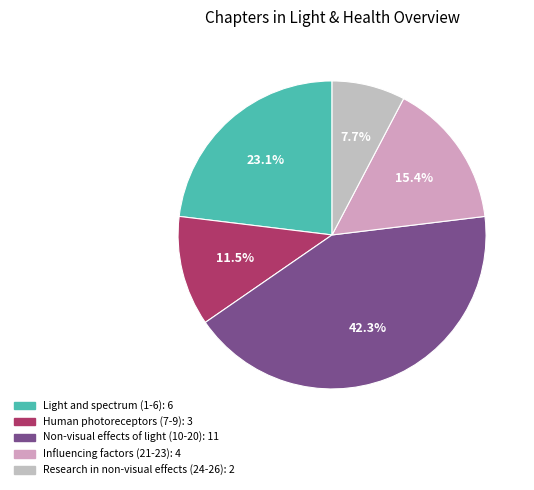

To the nearest percent, what is the combined percentage of Non-visual effects of light (10-20) and Influencing factors (21-23)?

58%